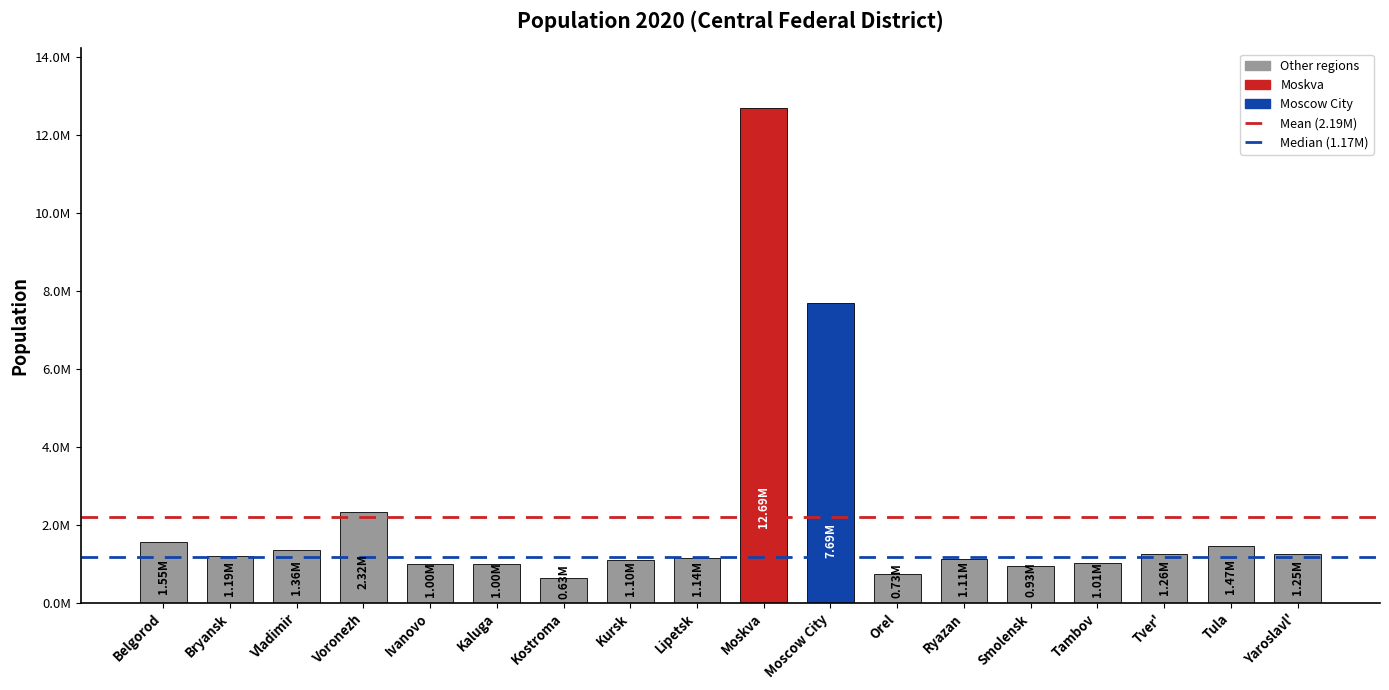

What is the label of the 6th bar from the left?

Kaluga